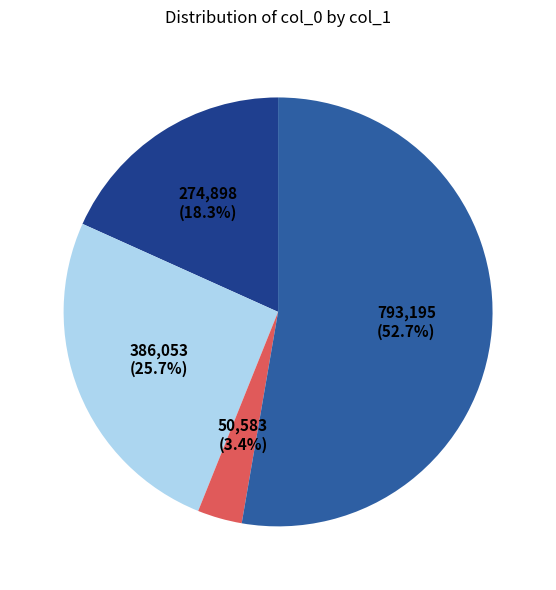

Is there a majority slice in this chart?

Yes